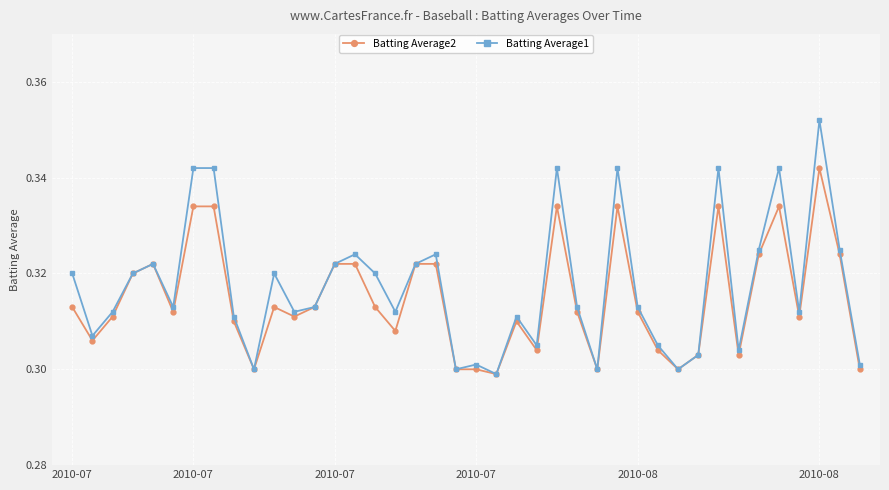

What are all the series names shown in the legend?

Batting Average2, Batting Average1